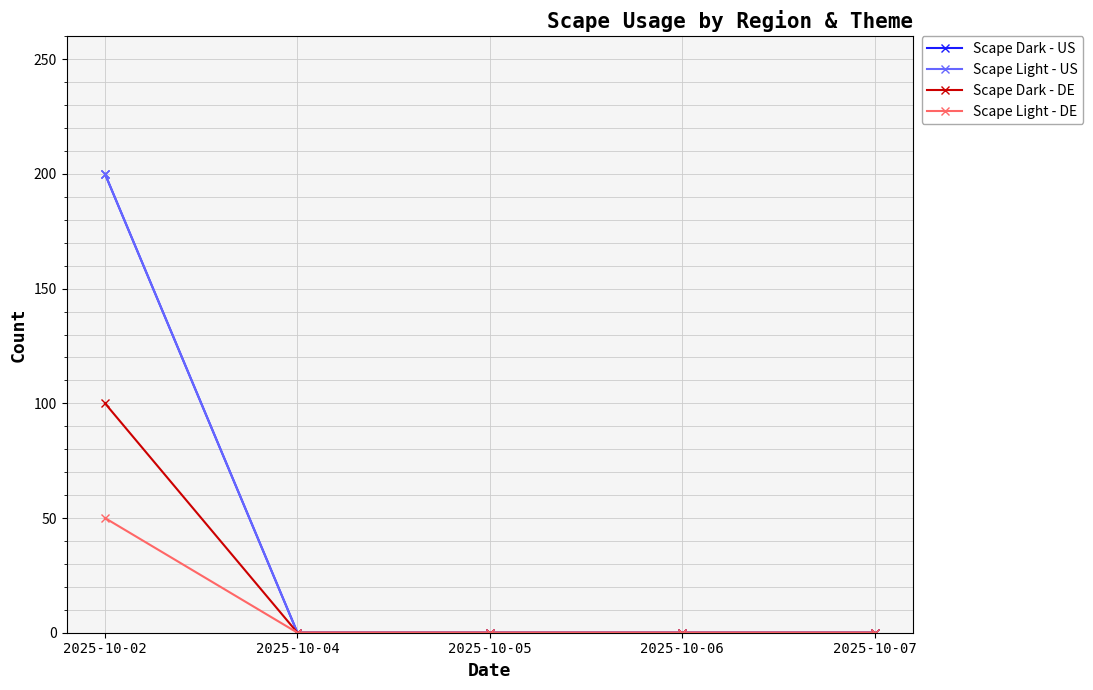

True or false: Scape Light - DE has a value of 0 at 2025-10-04.

True